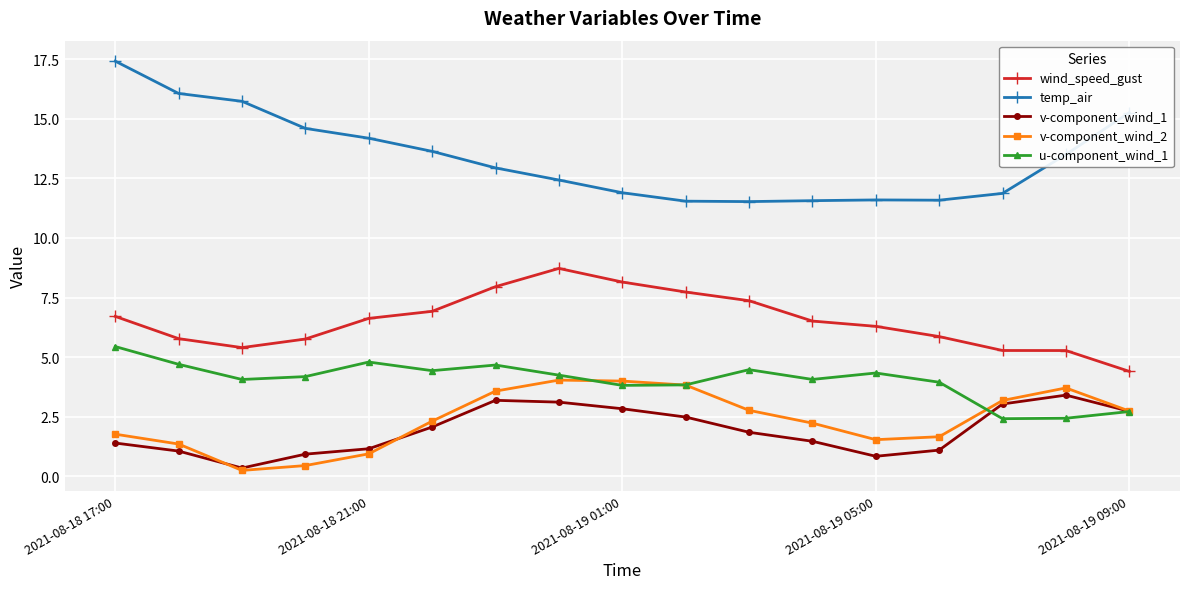

What is the value of the wind_speed_gust point at the 16th from the left?

5.3